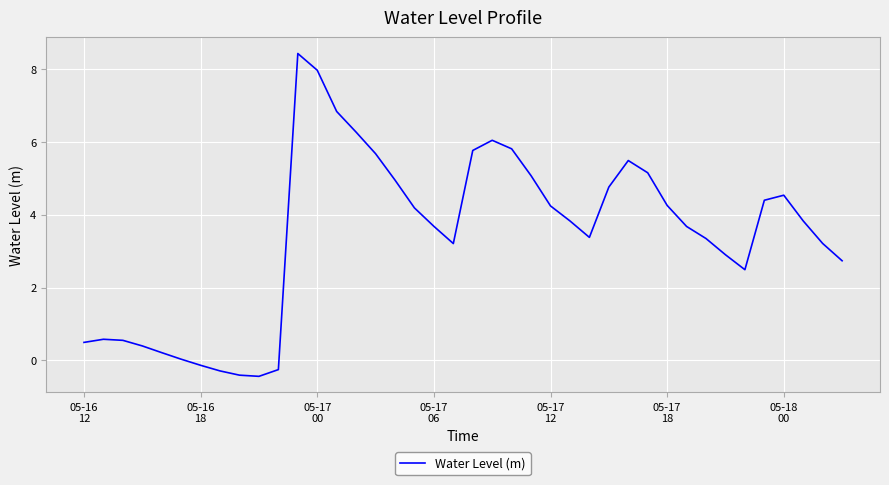

Does the chart display data point markers on the line(s)?

No